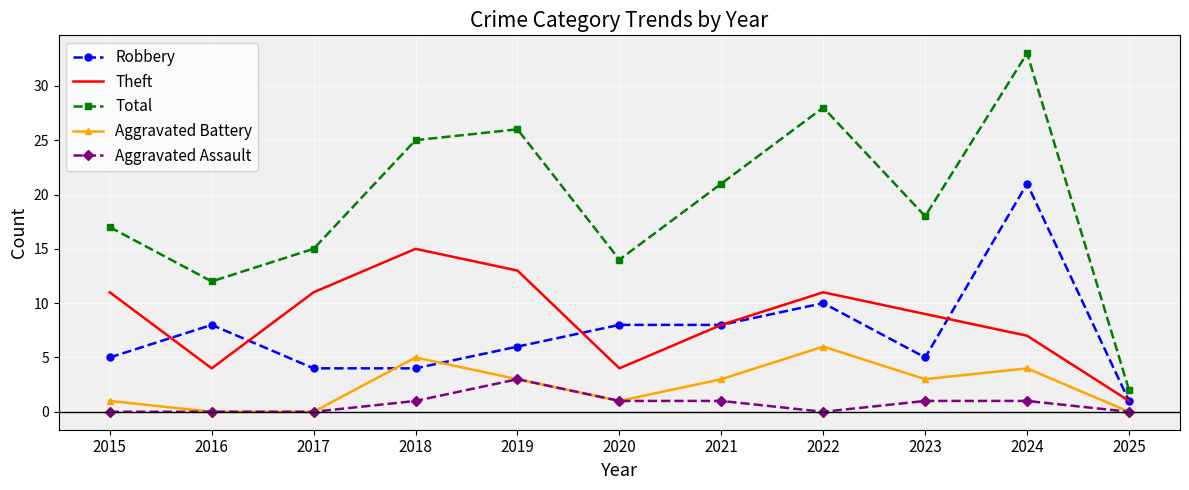

What is the average value of the Robbery series?

7